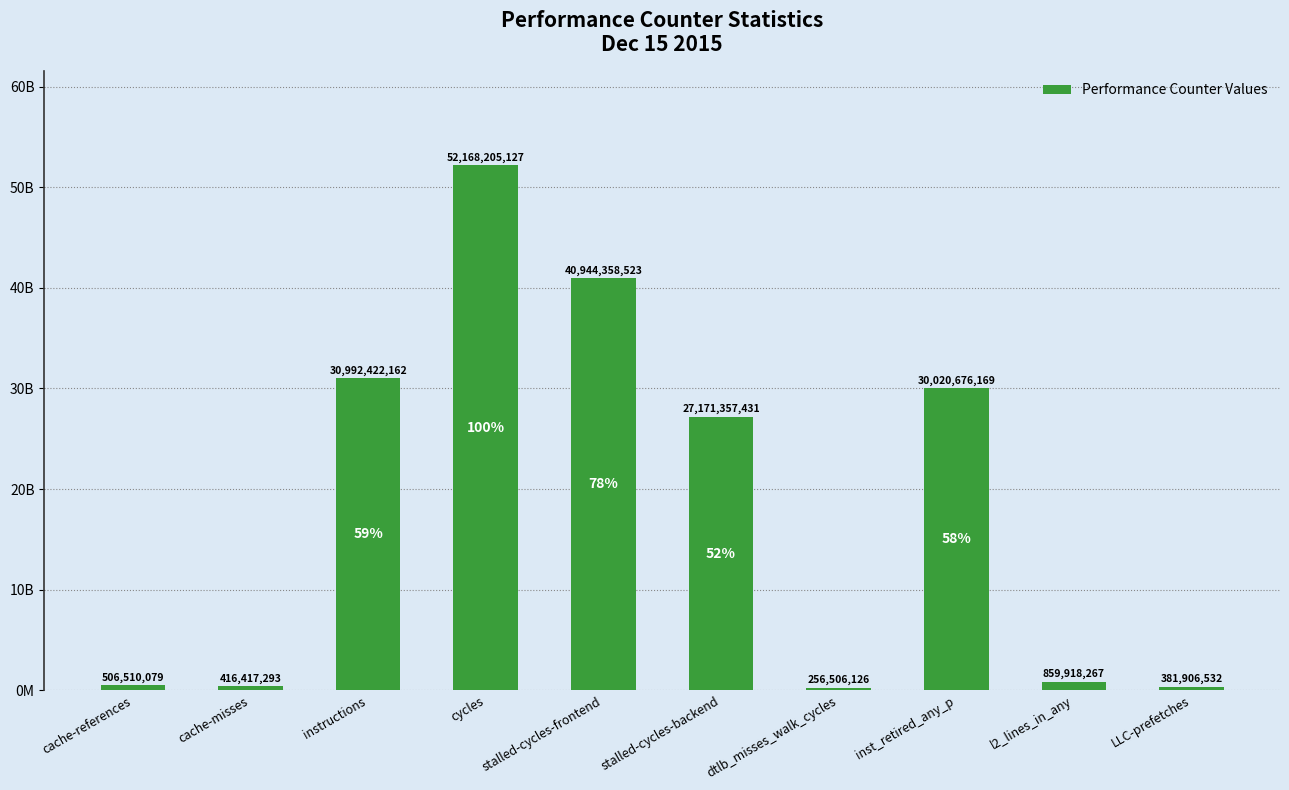

List the labels in order of value, smallest first.

dtlb_misses_walk_cycles, LLC-prefetches, cache-misses, cache-references, l2_lines_in_any, stalled-cycles-backend, inst_retired_any_p, instructions, stalled-cycles-frontend, cycles